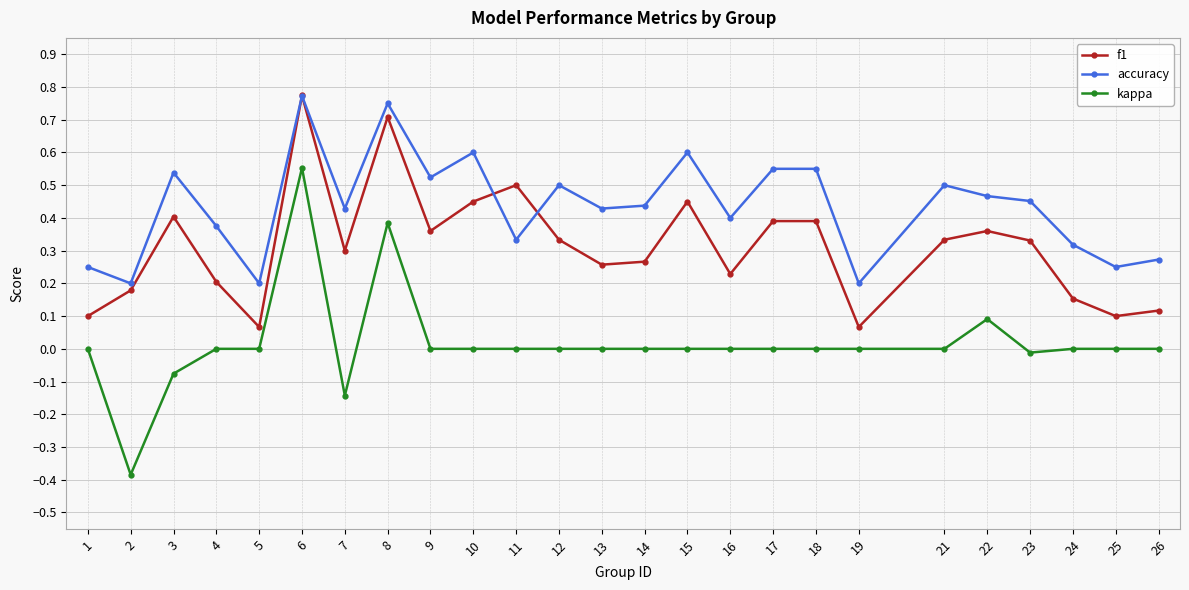

The kappa series shows -0.6 at 24. True or false?

False